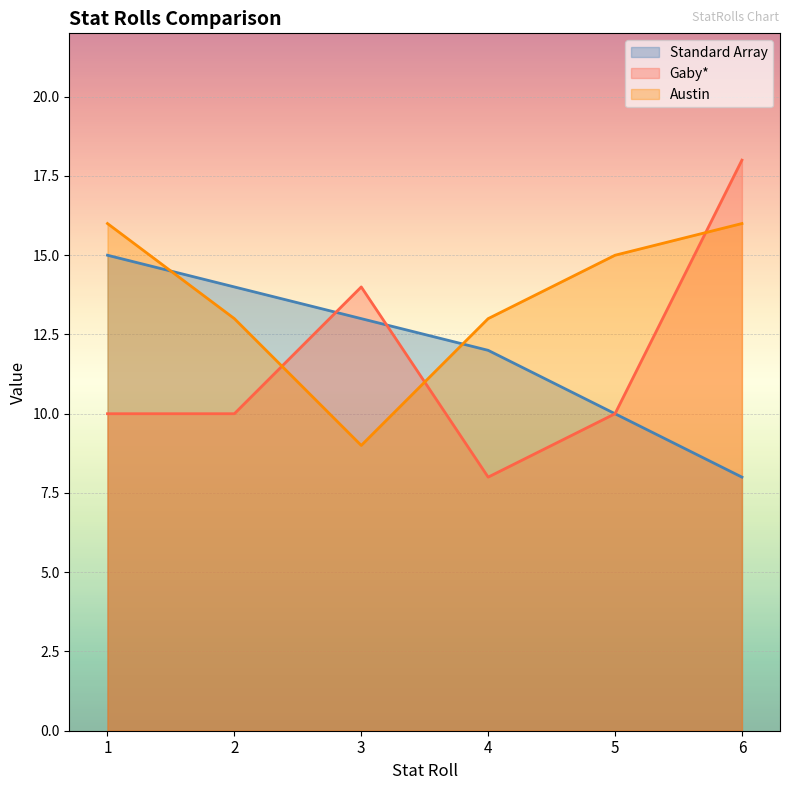

What is the maximum value for Gaby*?

18